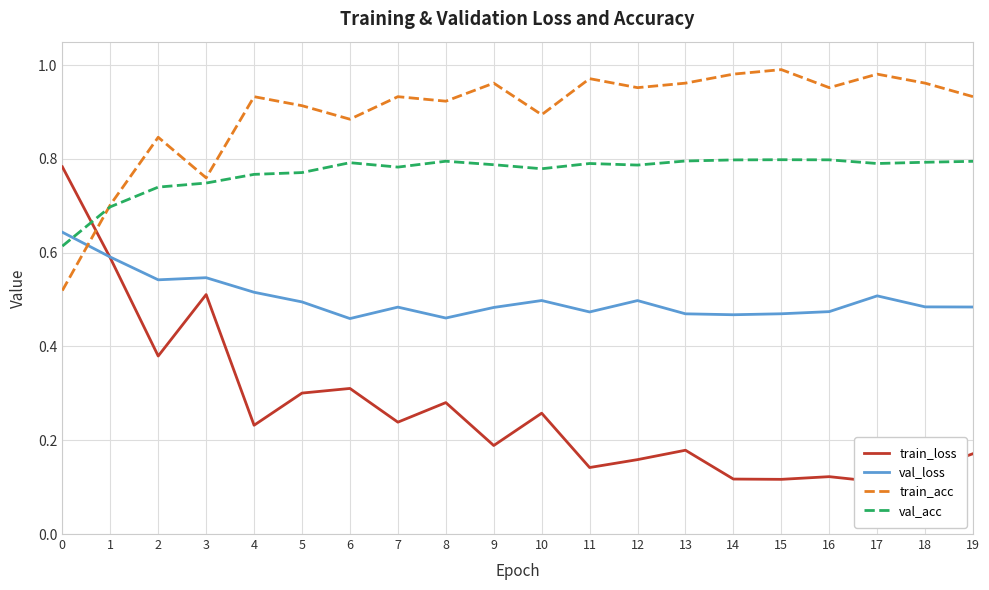

Read the val_loss value at 2.

0.5